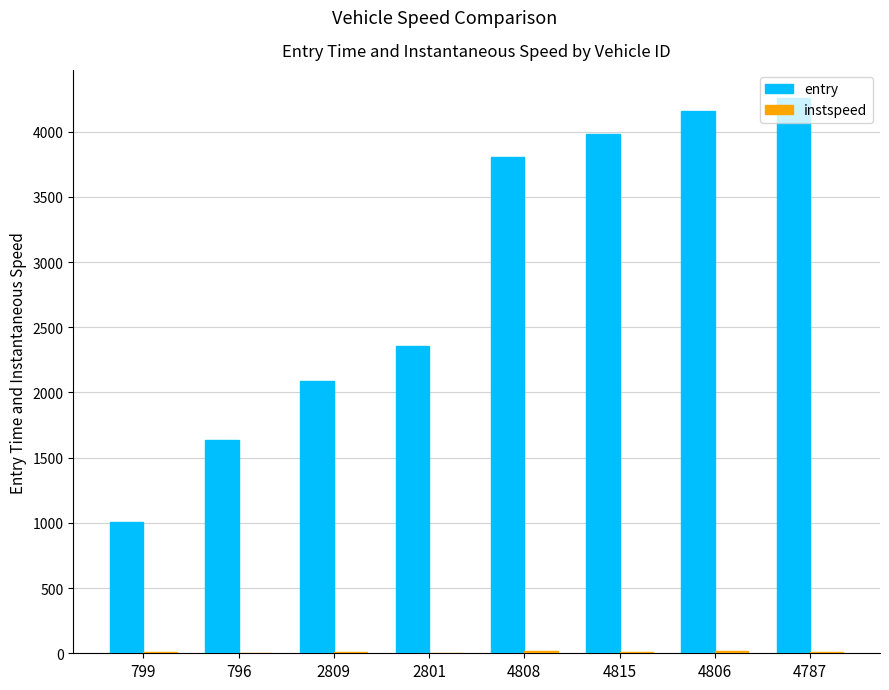

Which series has the largest total across all categories?

entry